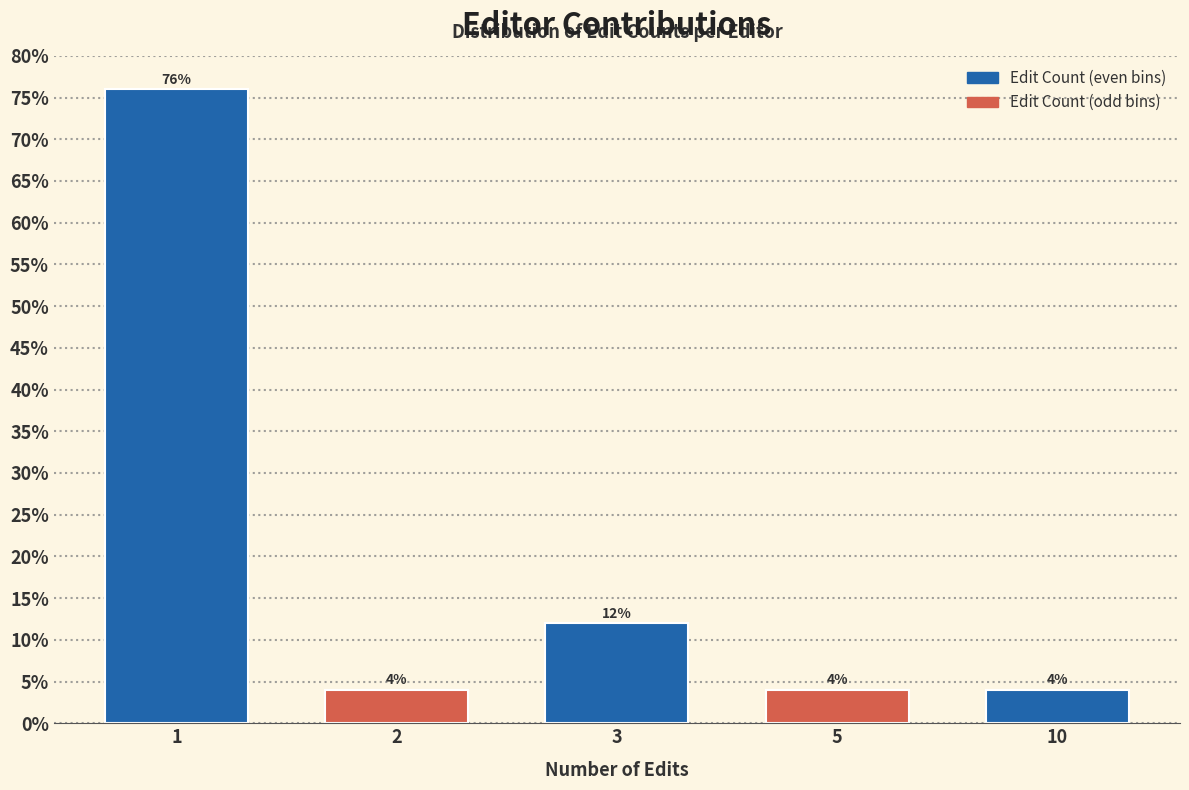

Reading right to left, transcribe all the data shown in this chart.

10=4	5=4	3=12	2=4	1=76